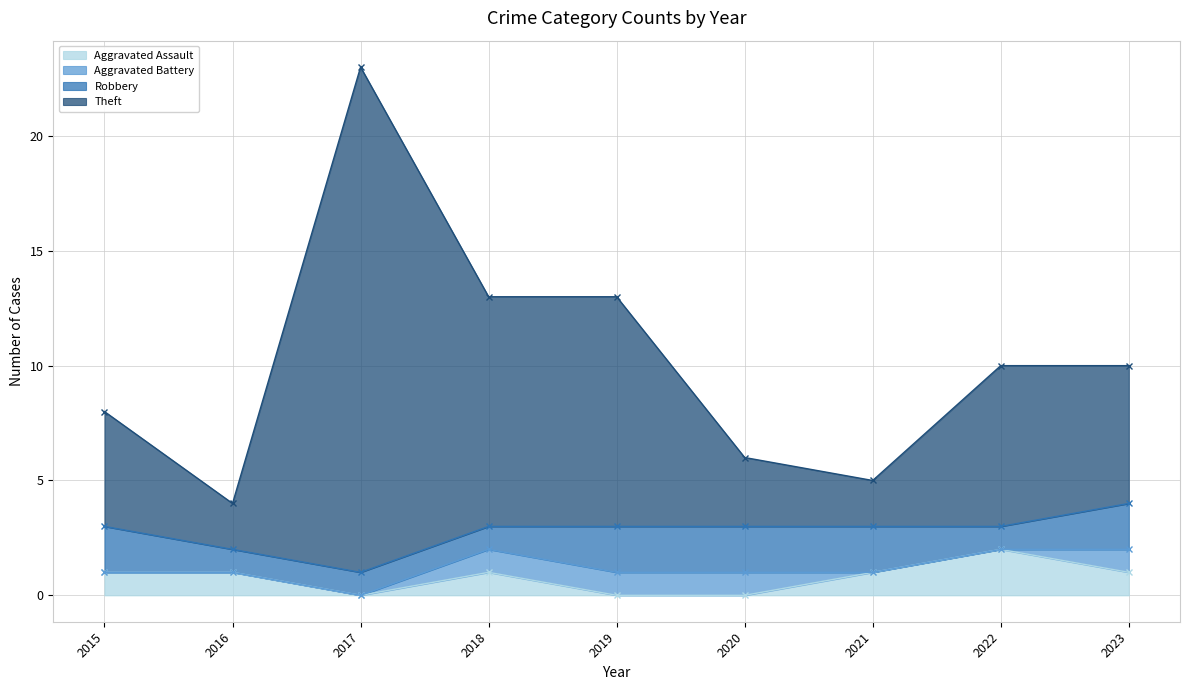

What is the maximum value shown in the chart?

23